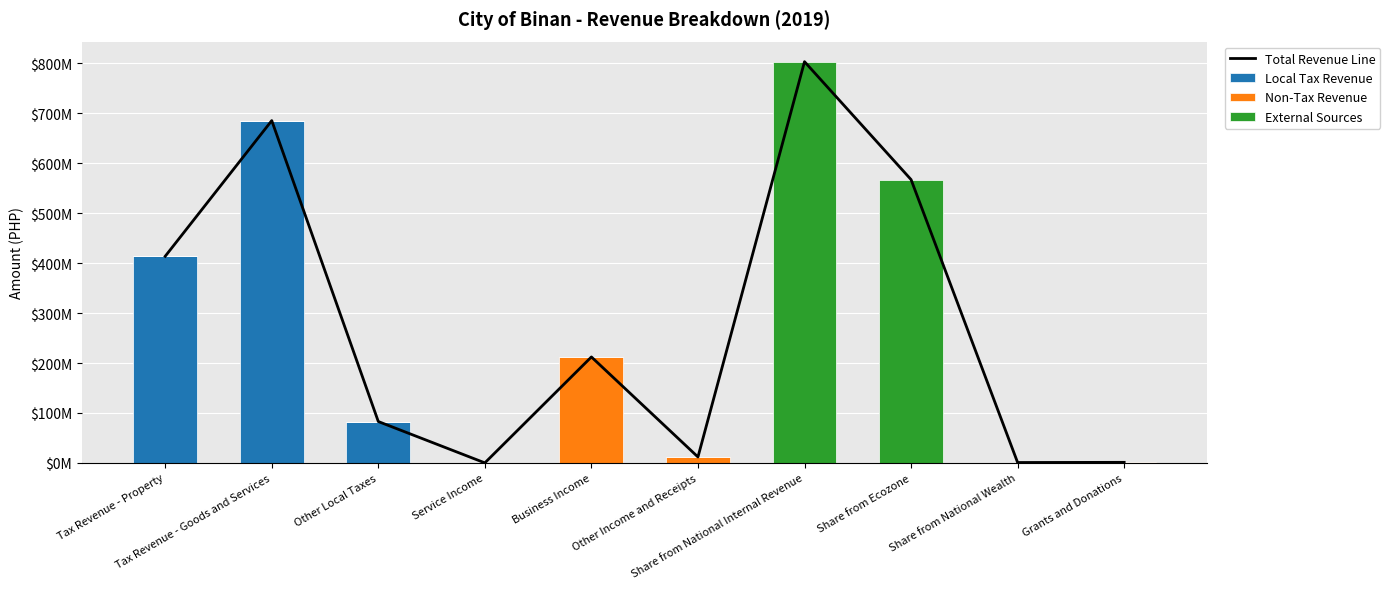

Reading left to right, transcribe all the data shown in this chart.

Total Revenue Line: 413822120.9	685576268.0	82811139.1	0.0	212178466.4	11804755.9	803592046.0	567408535.2	720115.0	1056555.1
Local Tax Revenue: 413822120.9	685576268.0	82811139.1	0.0	0.0	0.0	0.0	0.0	720115.0	0.0
Non-Tax Revenue: 0.0	0.0	0.0	0.0	212178466.4	11804755.9	0.0	0.0	0.0	1056555.1
External Sources: 0.0	0.0	0.0	0.0	0.0	0.0	803592046.0	567408535.2	0.0	0.0